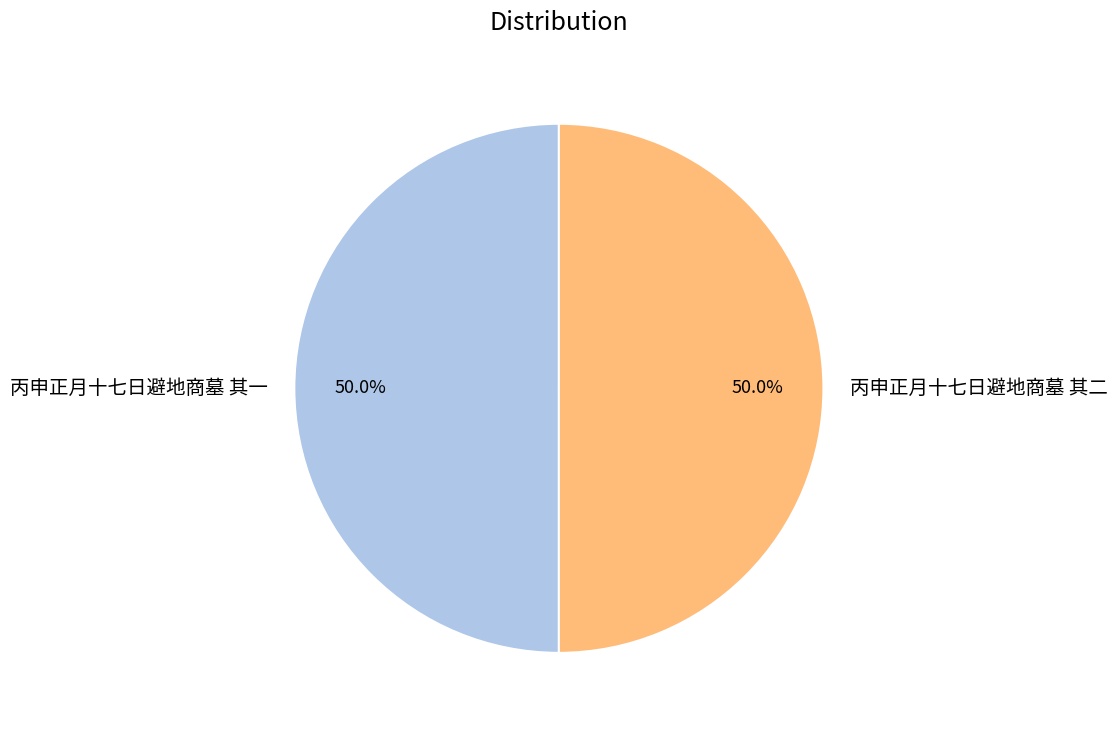

What portion of the pie excludes 丙申正月十七日避地商墓 其二?

50.0%